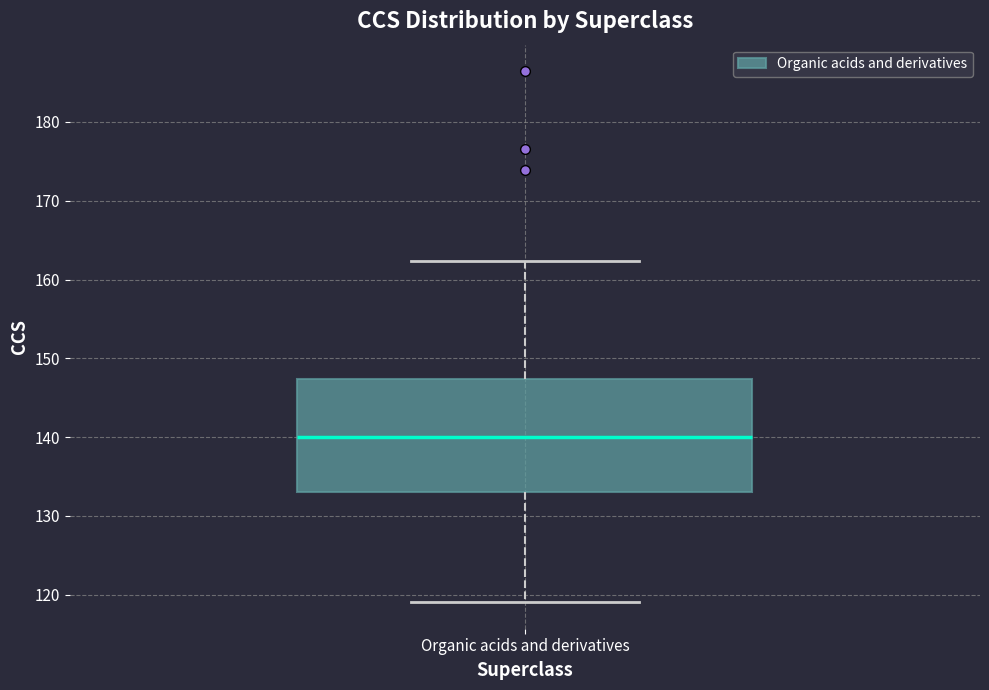

Read this box plot against the y-axis: the position of the median line, the range covered by the box, and the ends of both whiskers. The values are not printed on the chart, so give them approximately, as read against the axis.

median 140, box 133 to 147, whiskers 119 to 162